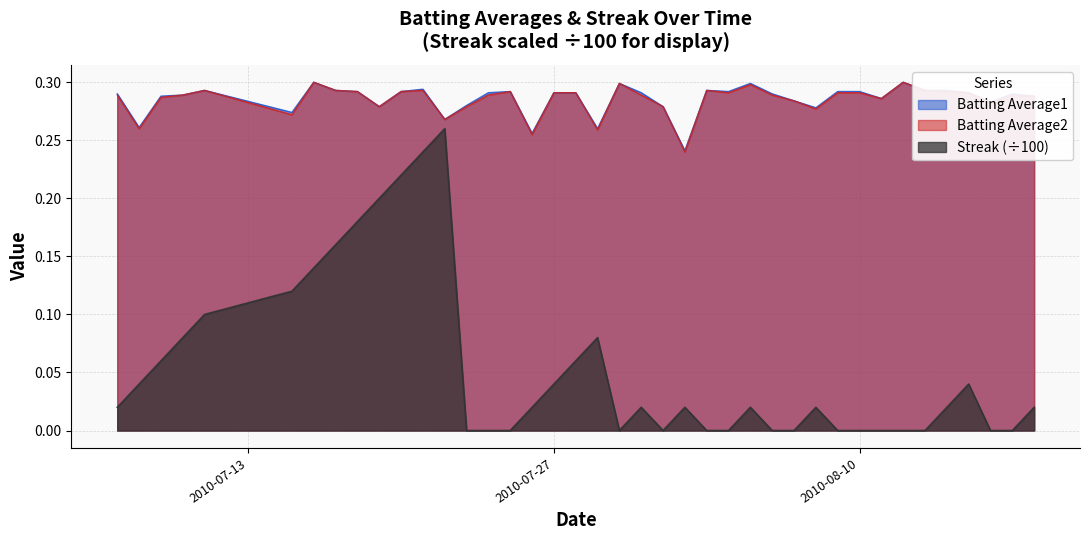

Reading left to right, what are all the values shown in this chart?

Batting Average1: 0.3	0.3	0.3	0.3	0.3	0.3	0.3	0.3	0.3	0.3	0.3	0.3	0.3	0.3	0.3	0.3	0.3	0.3	0.3	0.3	0.3	0.3	0.3	0.2	0.3	0.3	0.3	0.3	0.3	0.3	0.3	0.3	0.3	0.3	0.3	0.3	0.3	0.3	0.3	0.3
Batting Average2: 0.3	0.3	0.3	0.3	0.3	0.3	0.3	0.3	0.3	0.3	0.3	0.3	0.3	0.3	0.3	0.3	0.3	0.3	0.3	0.3	0.3	0.3	0.3	0.2	0.3	0.3	0.3	0.3	0.3	0.3	0.3	0.3	0.3	0.3	0.3	0.3	0.3	0.3	0.3	0.3
Streak: 0.0	0.0	0.1	0.1	0.1	0.1	0.1	0.2	0.2	0.2	0.2	0.2	0.3	0.0	0.0	0.0	0.0	0.0	0.1	0.1	0.0	0.0	0.0	0.0	0.0	0.0	0.0	0.0	0.0	0.0	0.0	0.0	0.0	0.0	0.0	0.0	0.0	0.0	0.0	0.0